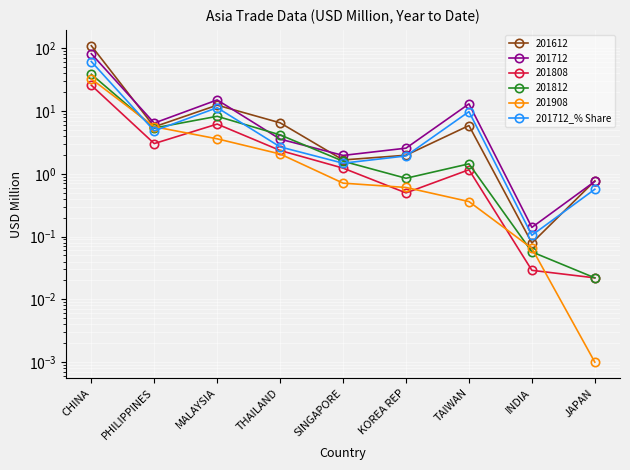

What is the change in value from PHILIPPINES to KOREA REP?

-2.9